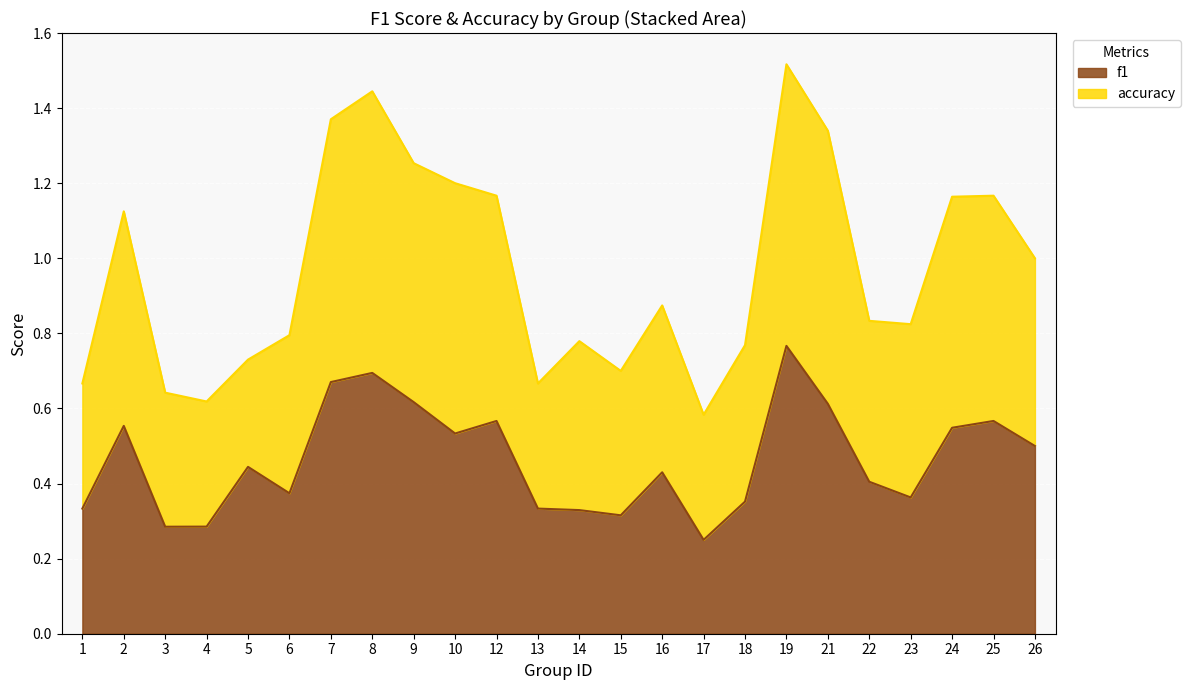

What is the value of the f1 point at the 4th from the left?

0.3